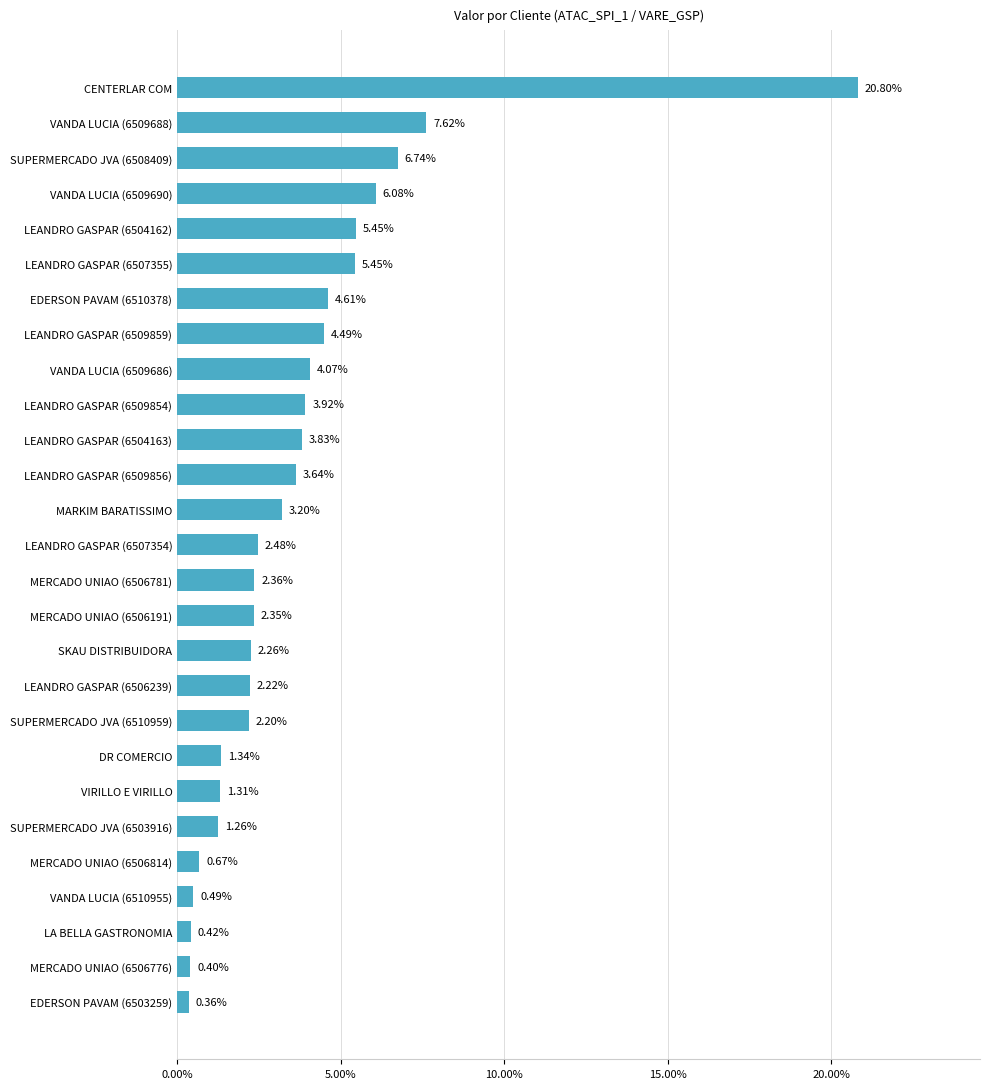

What is the average value?

3.7